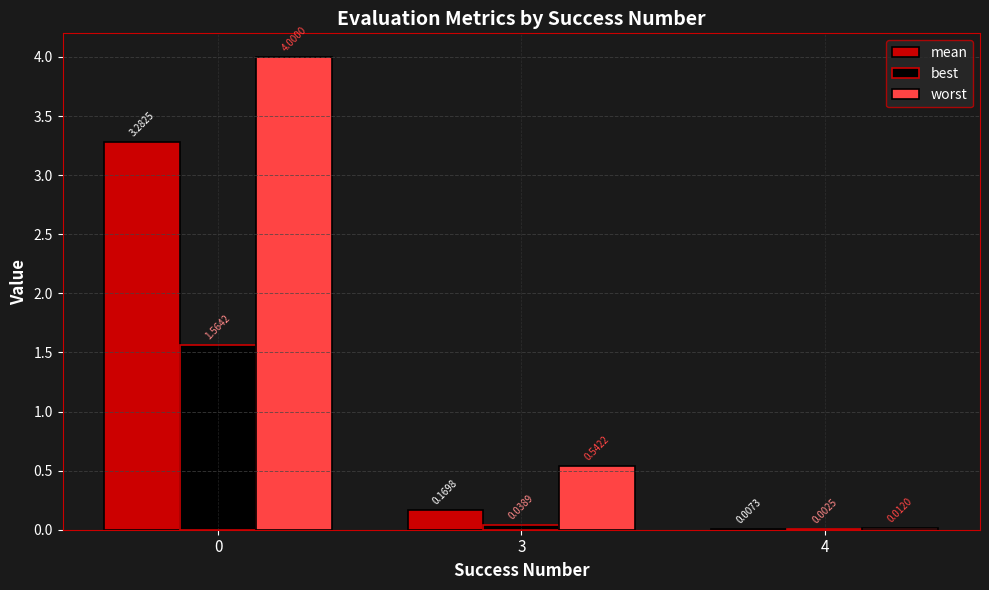

Are the bars horizontal?

No